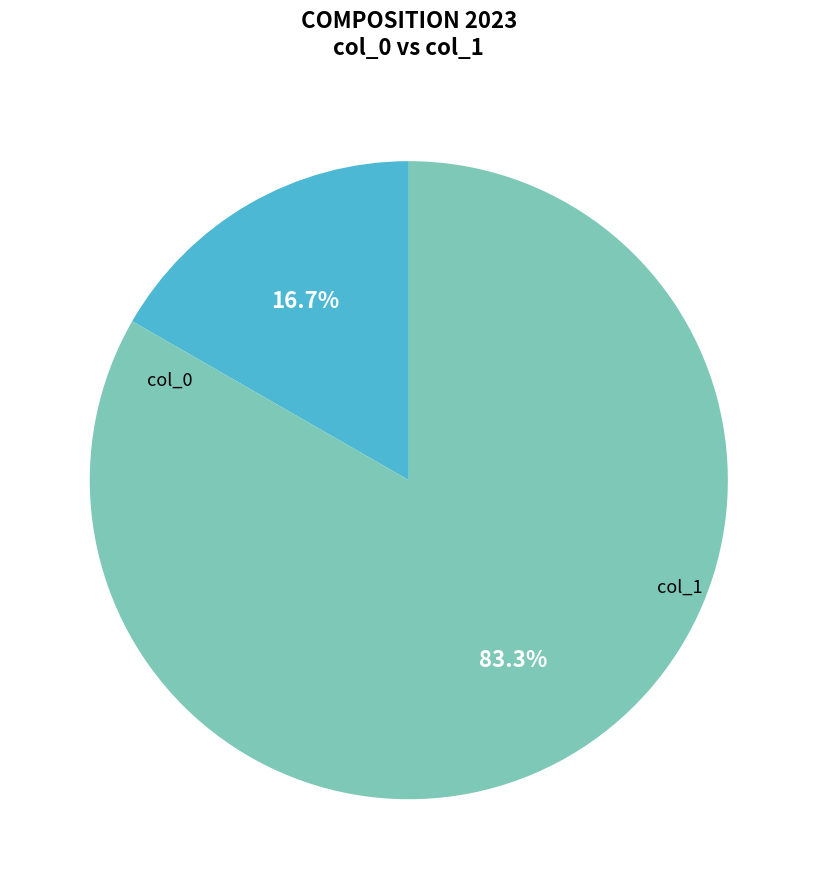

Does any single category account for the majority?

Yes